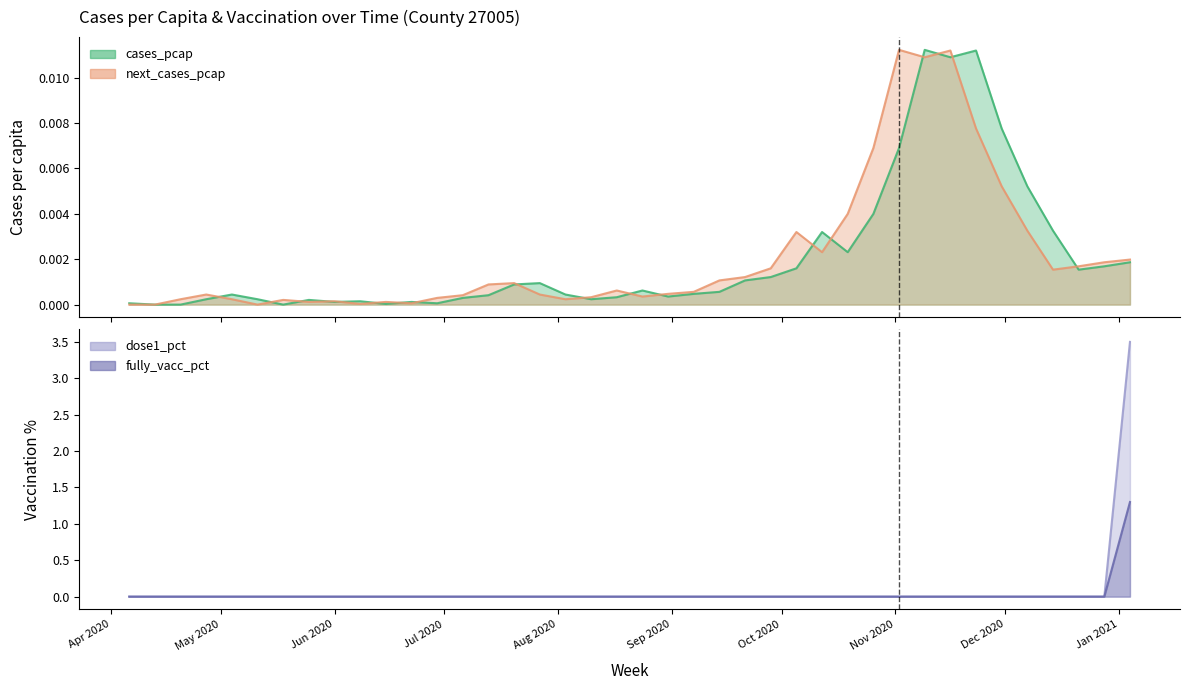

Where is the first local minimum for next_cases_pcap?

2020-05-11